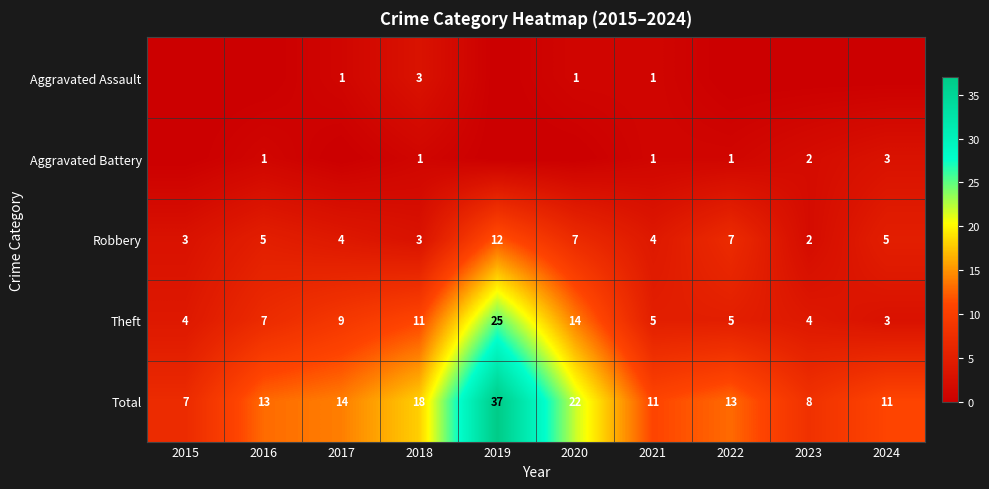

How many Robbery values are between 3 and 7?

8